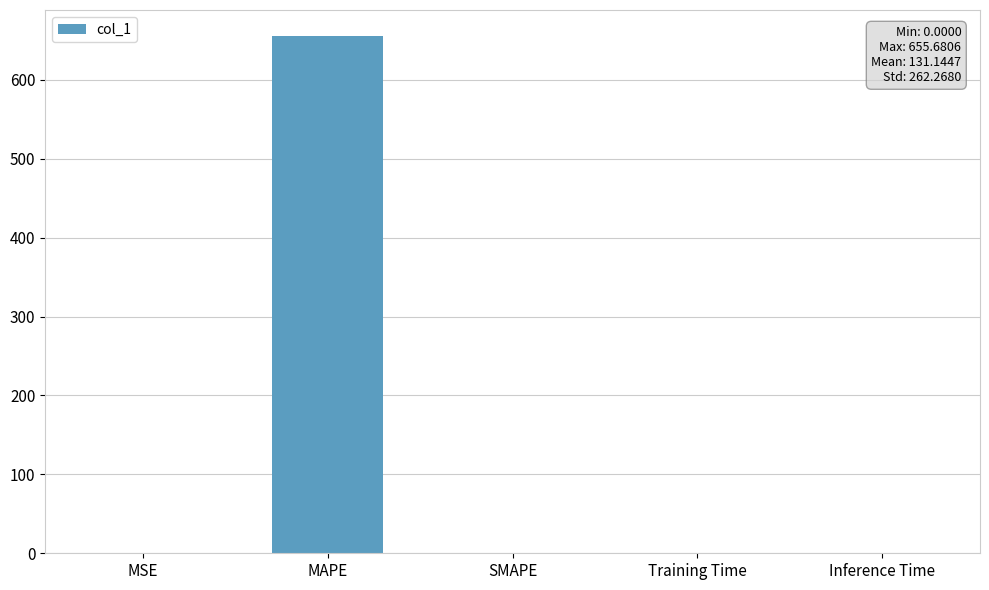

Which has a higher value, MSE or MAPE?

MAPE